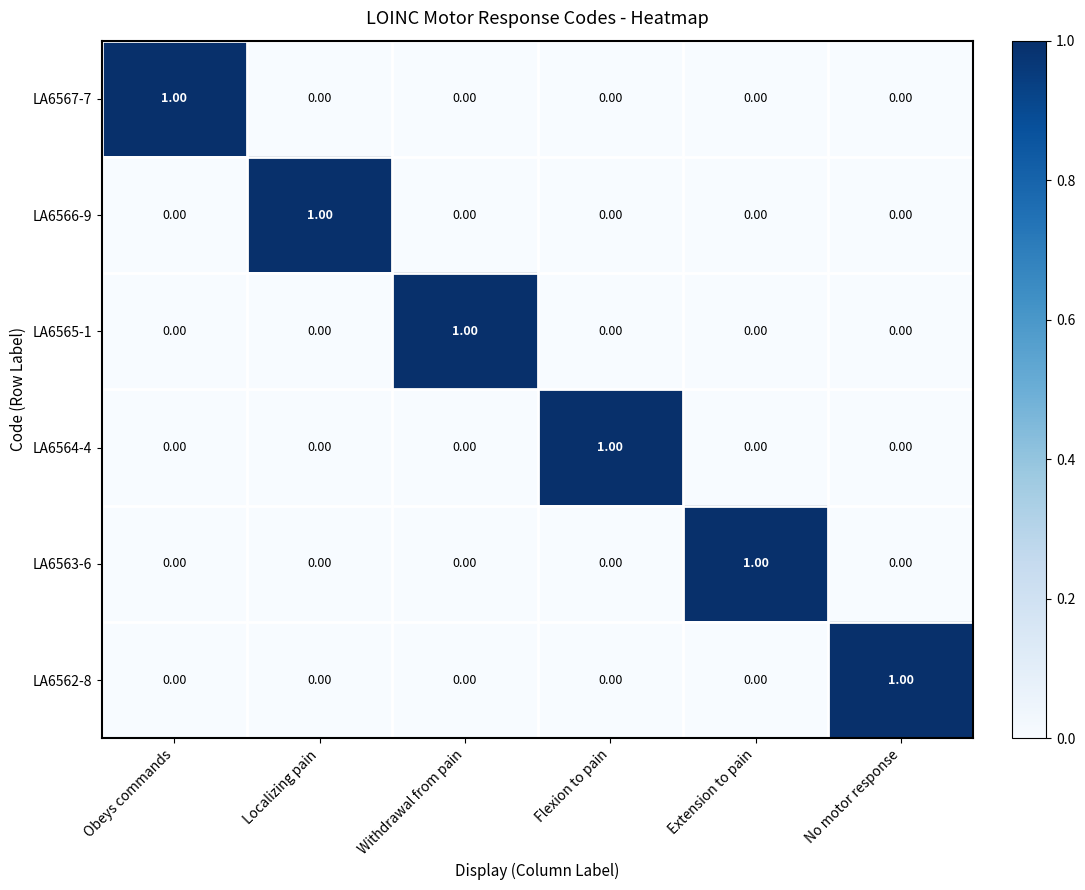

At Flexion to pain, list the series in order from largest to smallest.

LA6564-4, LA6567-7, LA6566-9, LA6565-1, LA6563-6, LA6562-8